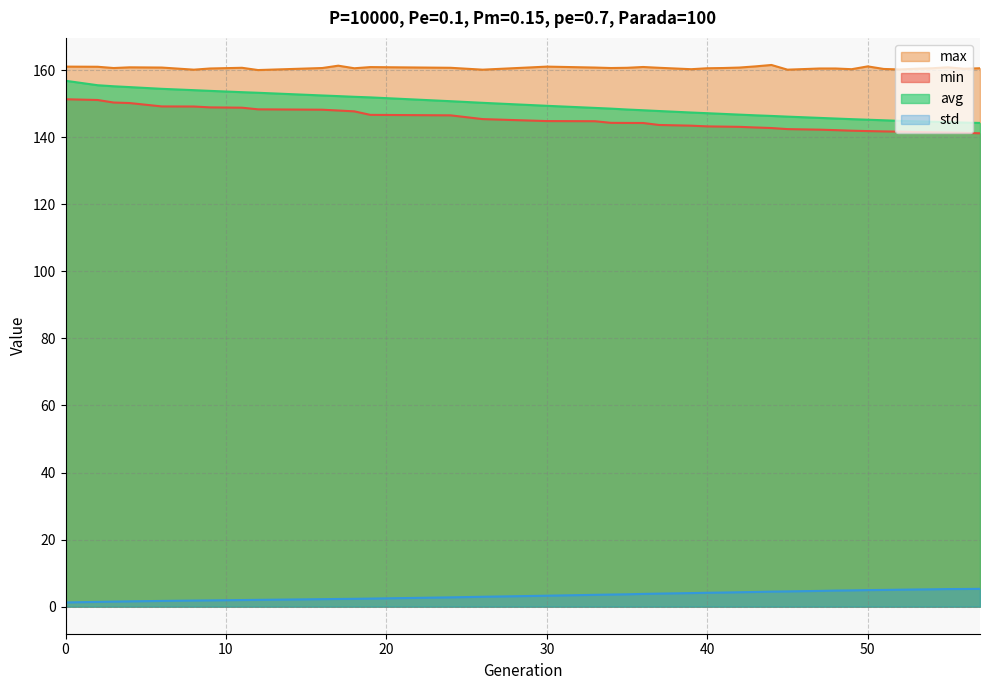

Which has a higher value, 12 or 35?

12